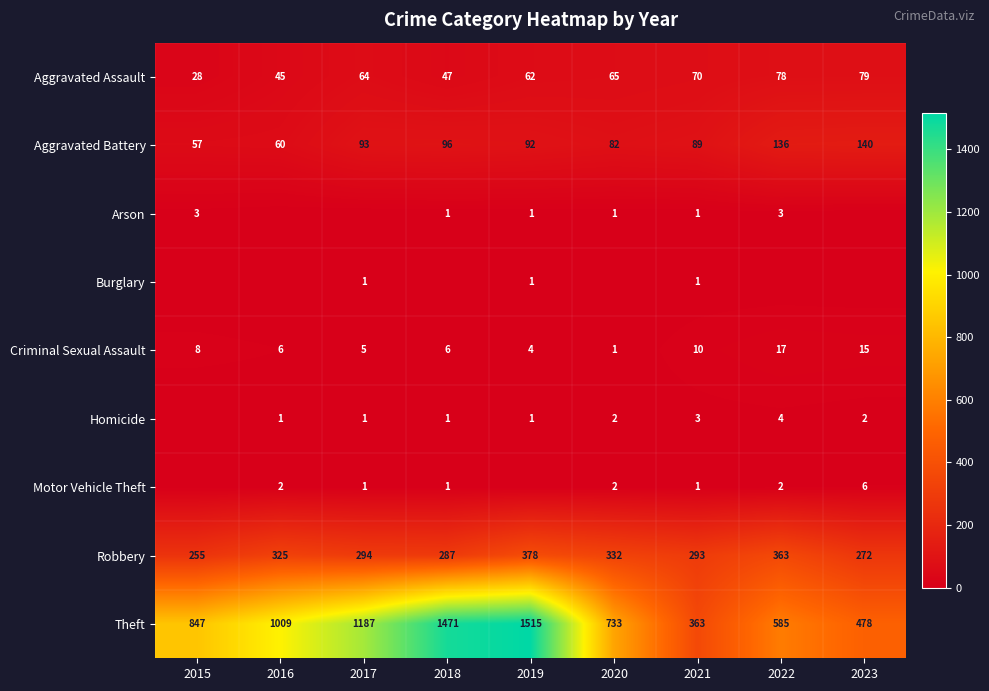

How many values in the Criminal Sexual Assault series are below 6?

3